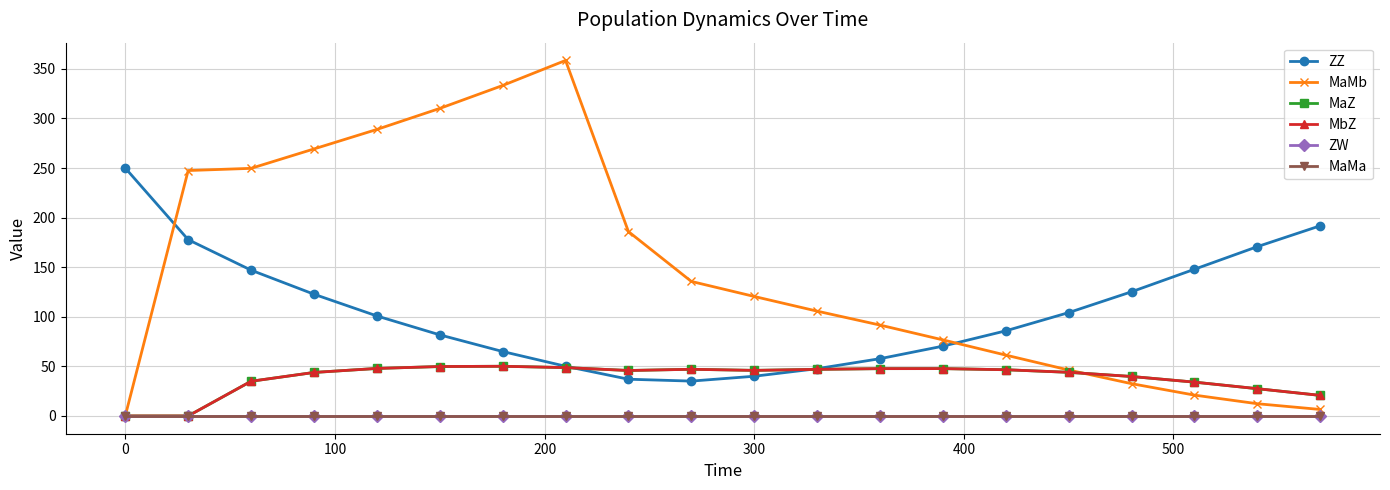

True or false: MaZ and ZW intersect in this chart.

False